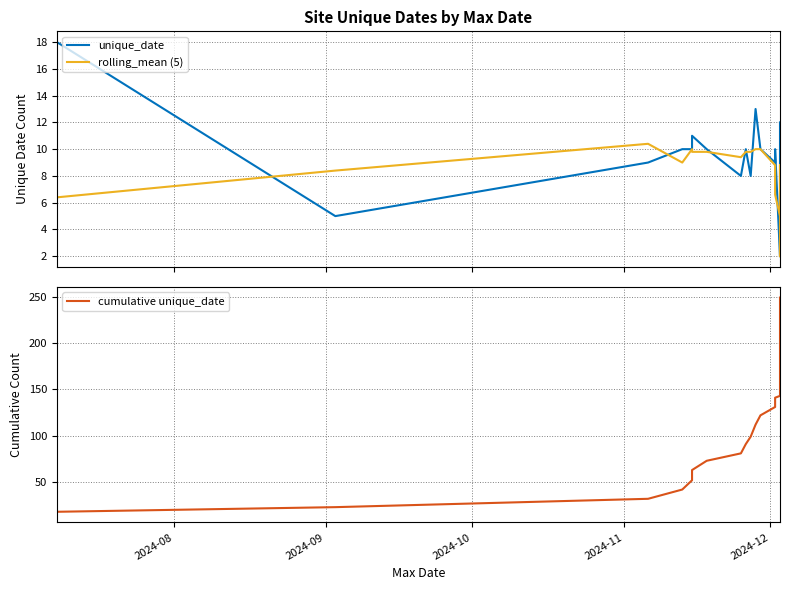

Reading right to left, what are all the values shown in this chart?

unique_date: 12.0	10.0	8.0	7.0	7.0	5.0	4.0	4.0	4.0	4.0	4.0	3.0	3.0	3.0	3.0	3.0	3.0	3.0	3.0	3.0	2.0	2.0	2.0	2.0	2.0	2.0	10.0	9.0	10.0	13.0	8.0	10.0	8.0	10.0	11.0	10.0	10.0	9.0	5.0	18.0
rolling_mean (5): 6.0	7.4	8.8	7.4	6.2	5.4	4.8	4.2	4.0	3.8	3.6	3.4	3.2	3.0	3.0	3.0	3.0	3.0	2.8	2.6	2.4	2.2	2.0	2.0	3.6	5.0	6.6	8.8	10.0	10.0	9.8	9.8	9.4	9.8	9.8	10.0	9.0	10.4	8.4	6.4
cumulative unique_date: 249.0	237.0	227.0	219.0	212.0	205.0	200.0	196.0	192.0	188.0	184.0	180.0	177.0	174.0	171.0	168.0	165.0	162.0	159.0	156.0	153.0	151.0	149.0	147.0	145.0	143.0	141.0	131.0	122.0	112.0	99.0	91.0	81.0	73.0	63.0	52.0	42.0	32.0	23.0	18.0